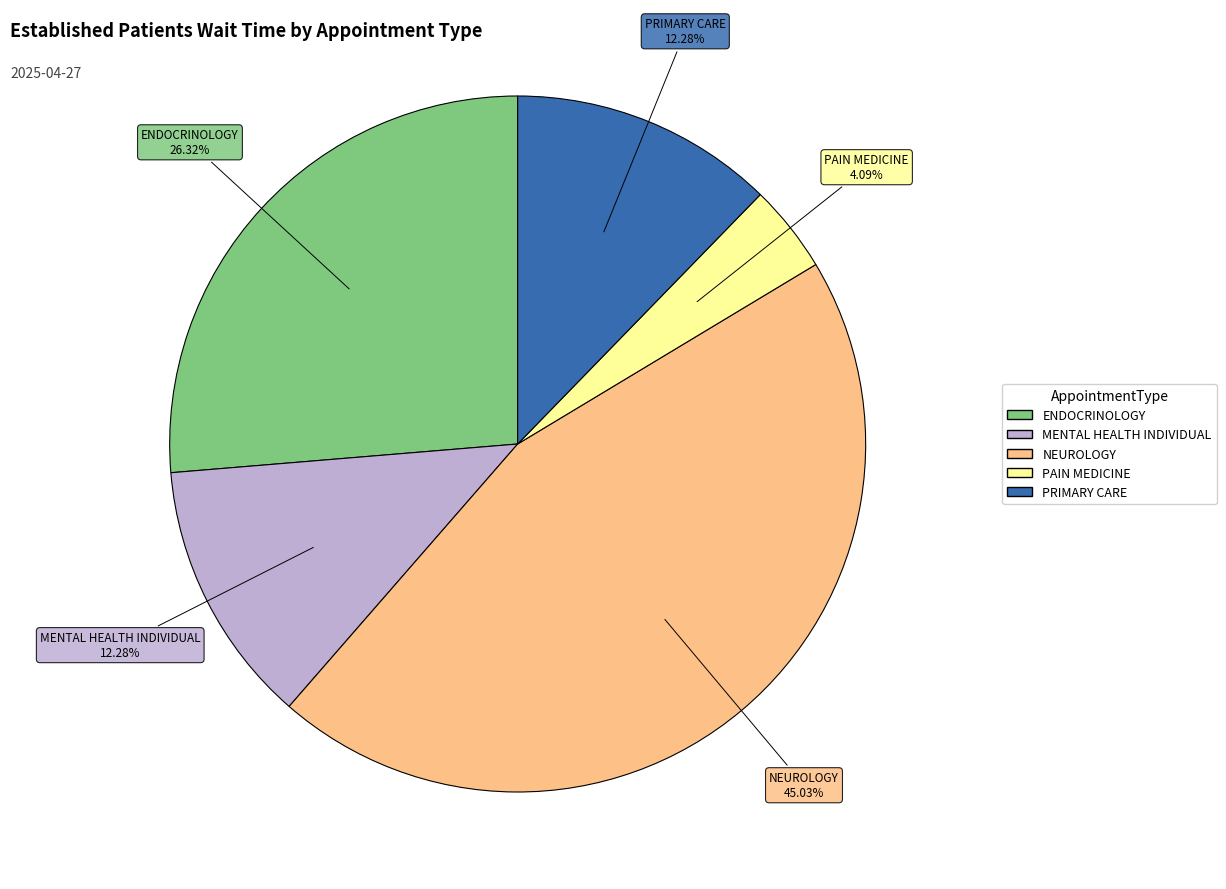

What portion of the pie excludes PAIN MEDICINE?

95.9%